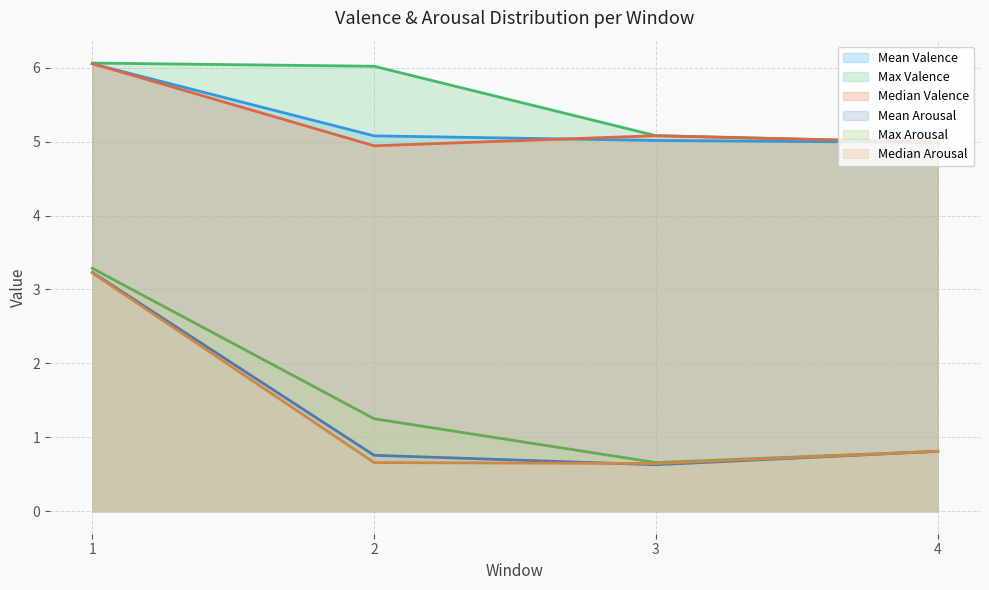

What is the highest value of the Median Valence series?

6.1